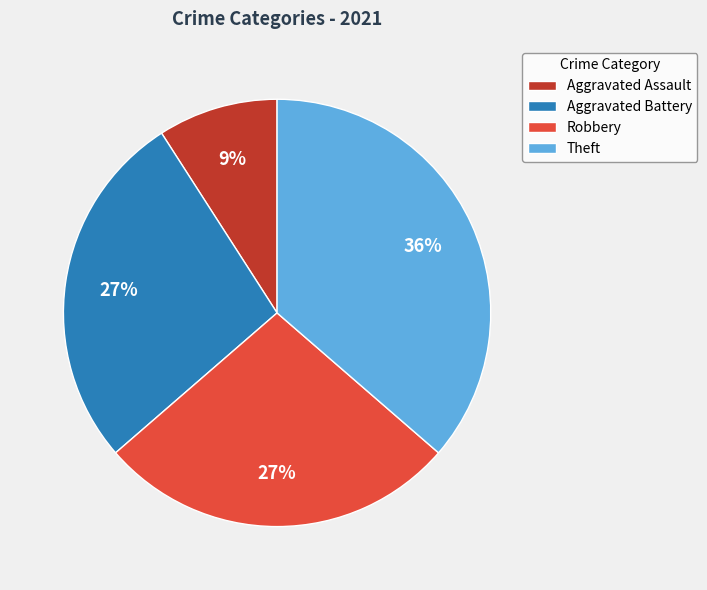

What percentage is the Aggravated Assault slice, to the nearest percent?

9%